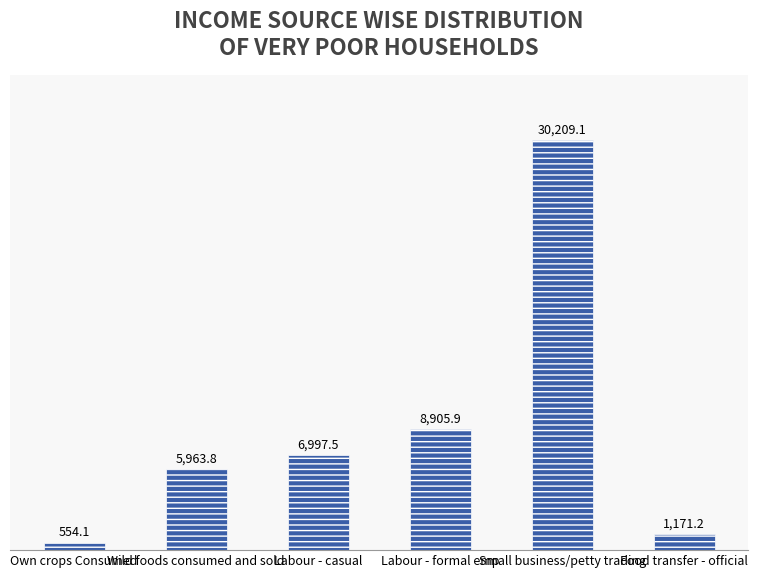

Between Labour - casual and Labour - formal emp, which is larger?

Labour - formal emp